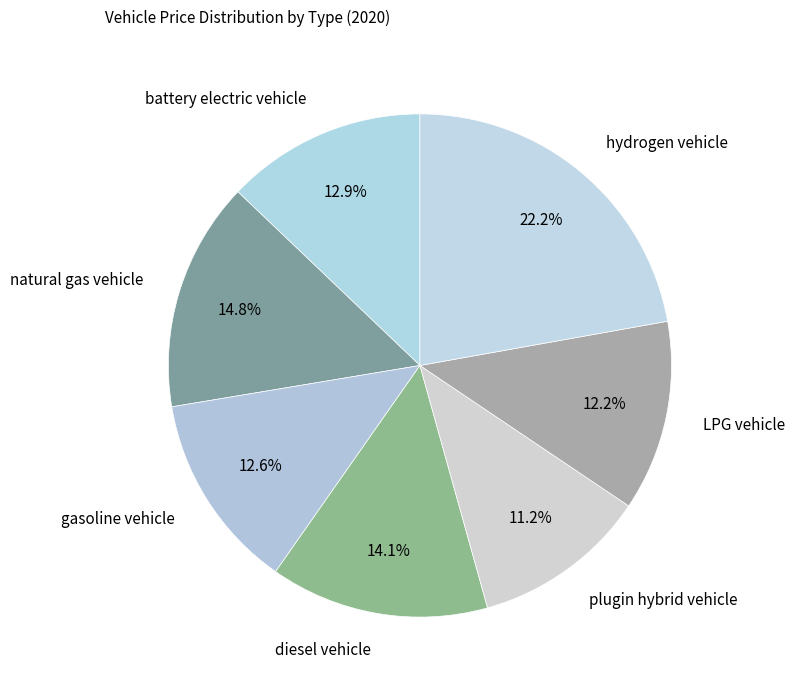

True or false: LPG vehicle accounts for 19% of the total.

False